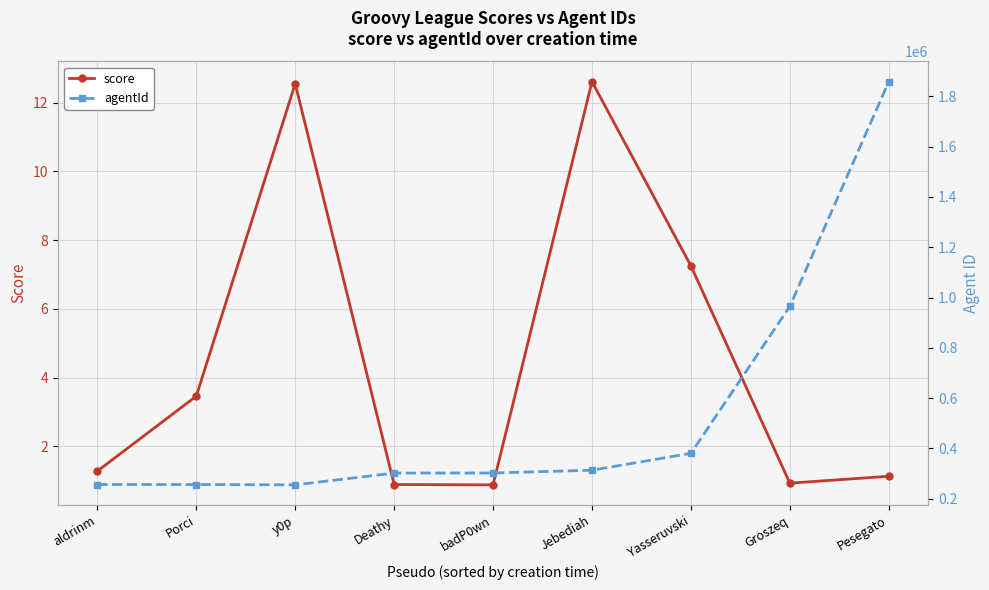

List the series in order of their peak value, highest first.

agentId, score